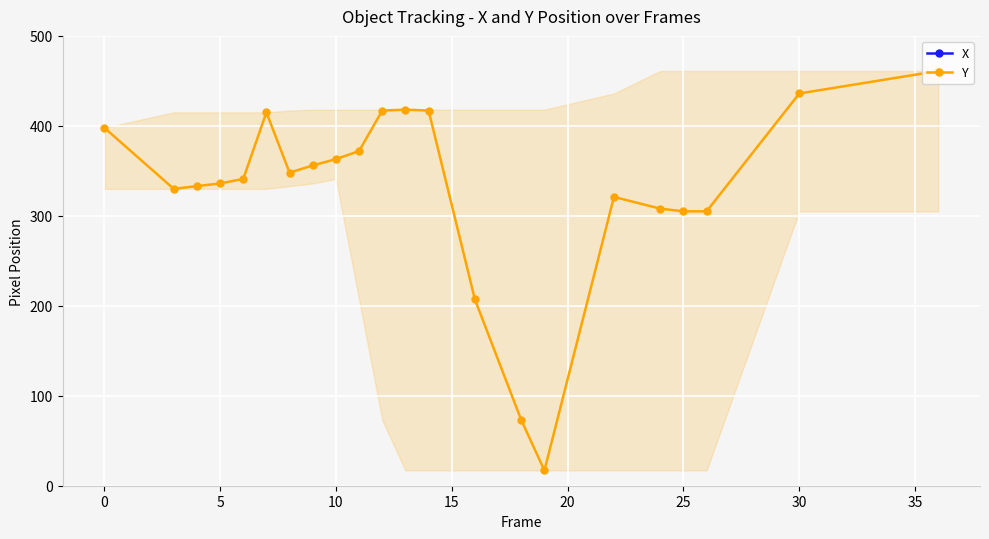

The value of Y at 30 is 121. True or false?

False